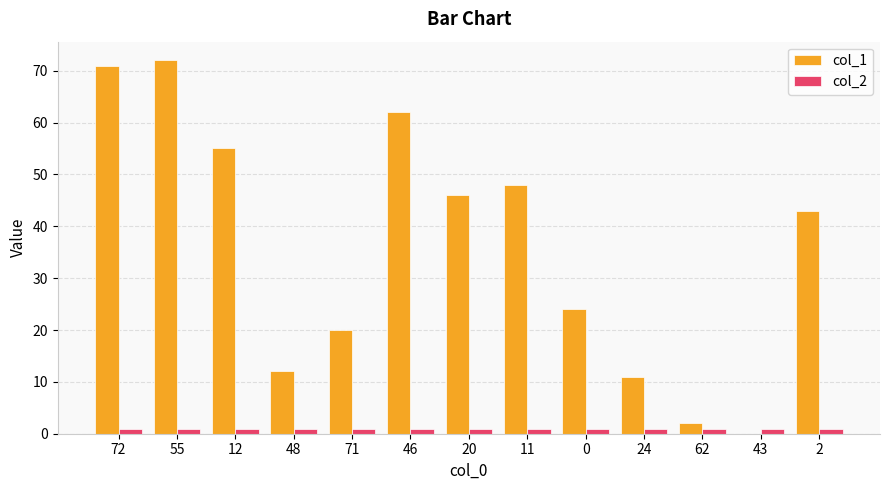

How many positive values does the col_1 series have?

12